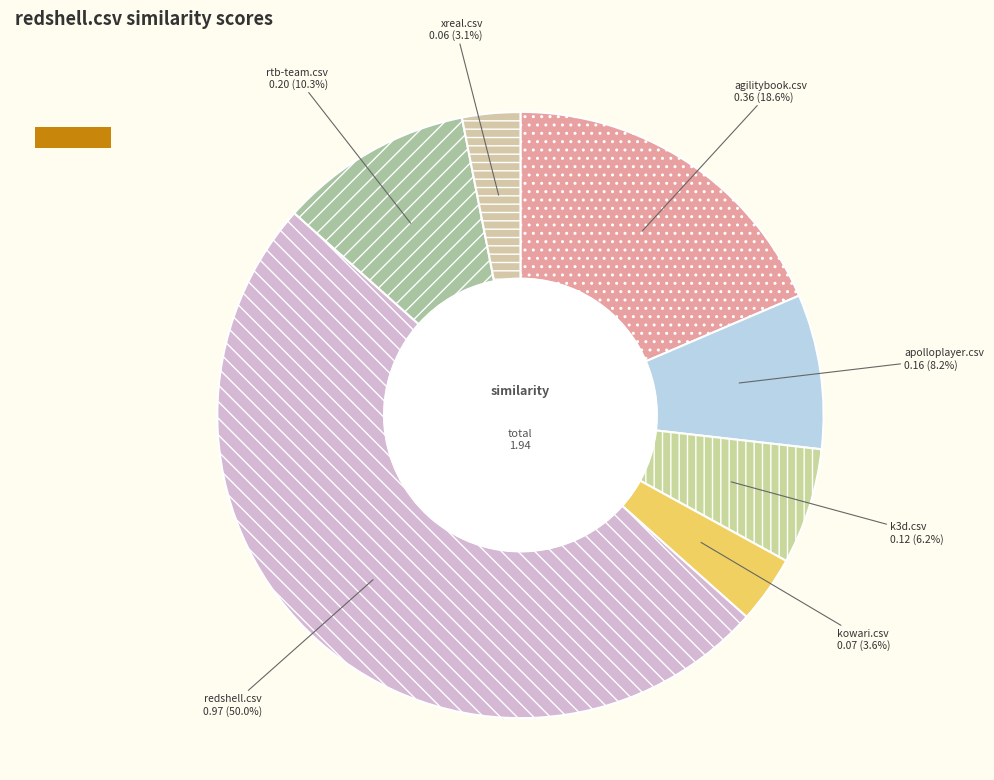

Which slice is the largest?

redshell.csv